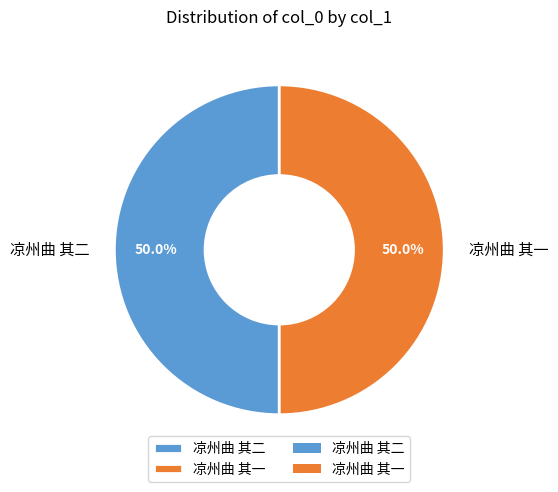

To the nearest percent, what percentage of the pie is 凉州曲 其一?

50%